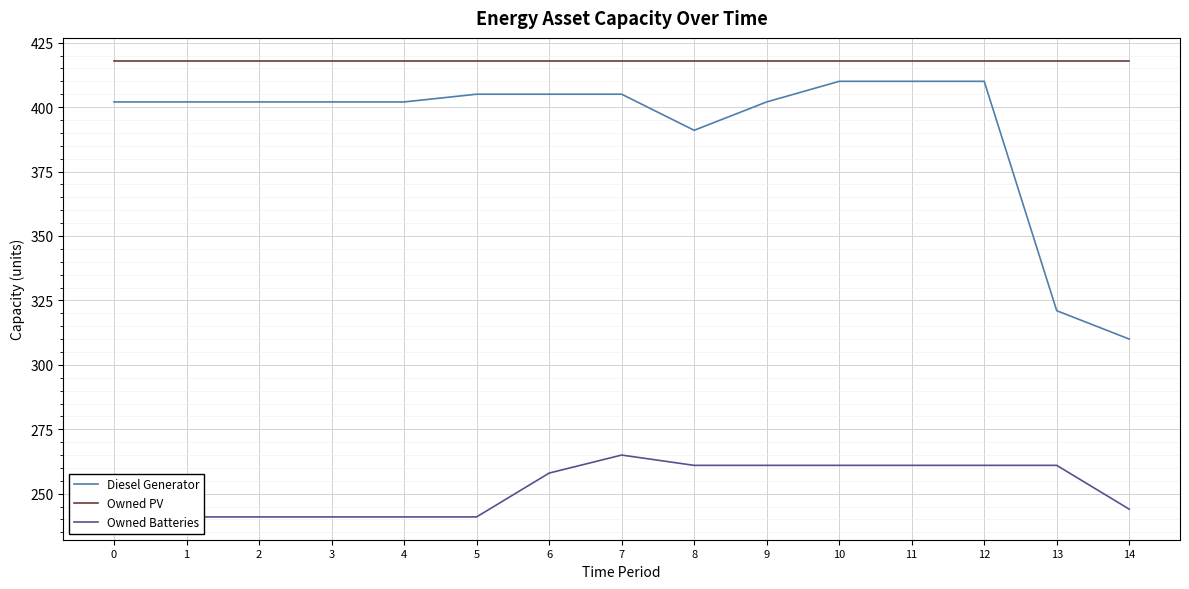

Reading right to left, extract all data points from this chart.

Diesel Generator: 310	321	410	410	410	402	391	405	405	405	402	402	402	402	402
Owned PV: 418	418	418	418	418	418	418	418	418	418	418	418	418	418	418
Owned Batteries: 244	261	261	261	261	261	261	265	258	241	241	241	241	241	241